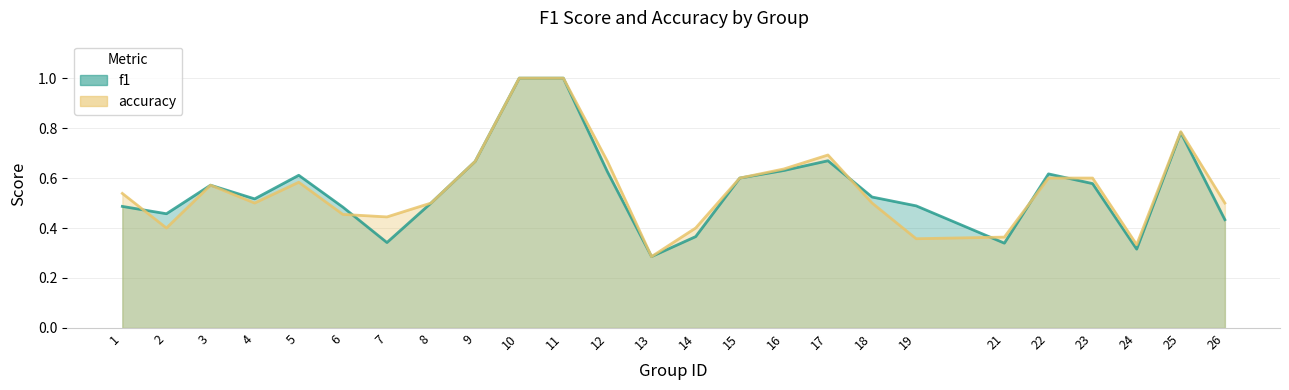

Is it true that f1 equals 1.1 at 25?

False